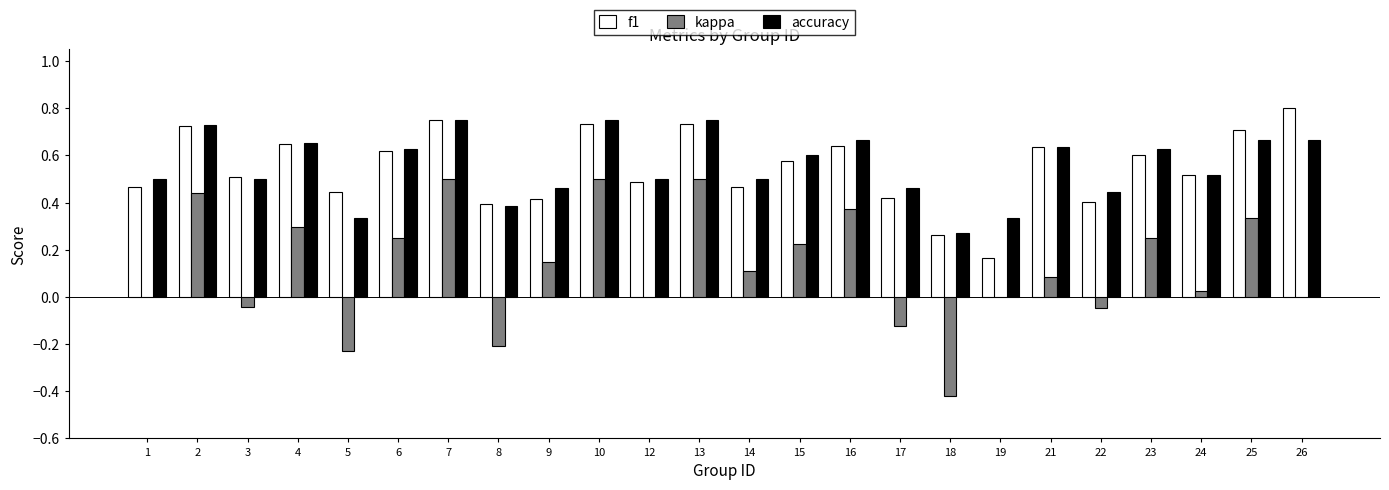

What is the sum of the f1 values at 5 and 2?

1.2